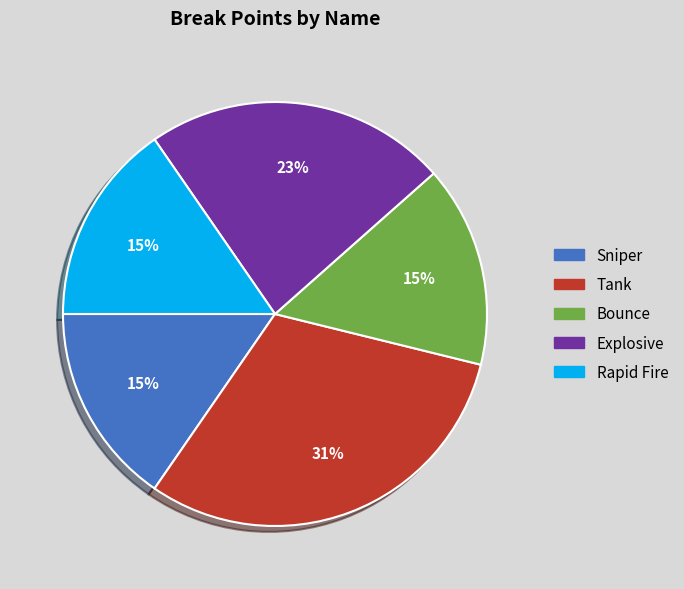

What percentage is the Explosive slice, to the nearest percent?

23%